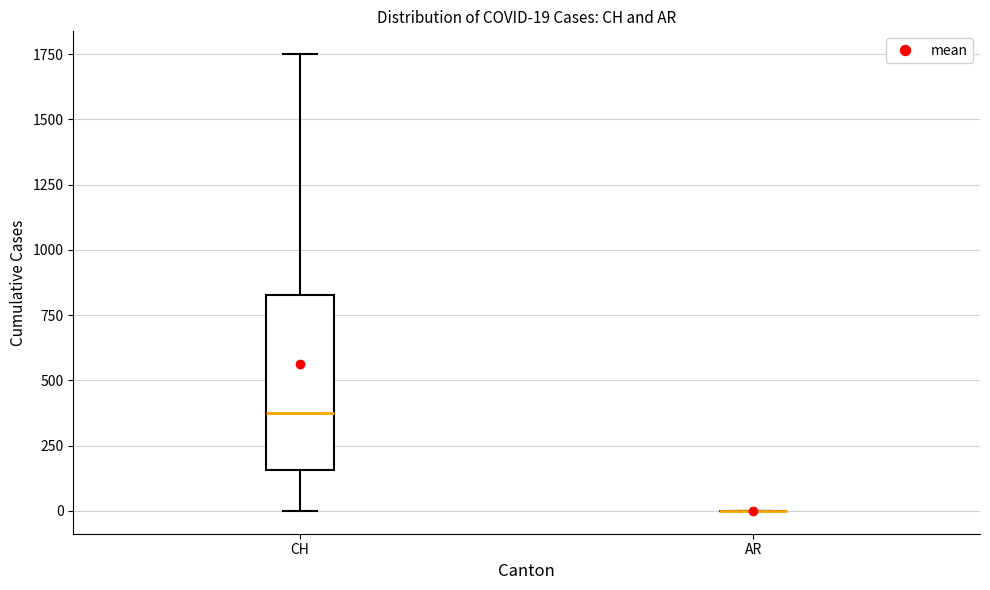

Comparing the boxes themselves (not the whiskers), which one is the tallest?

CH